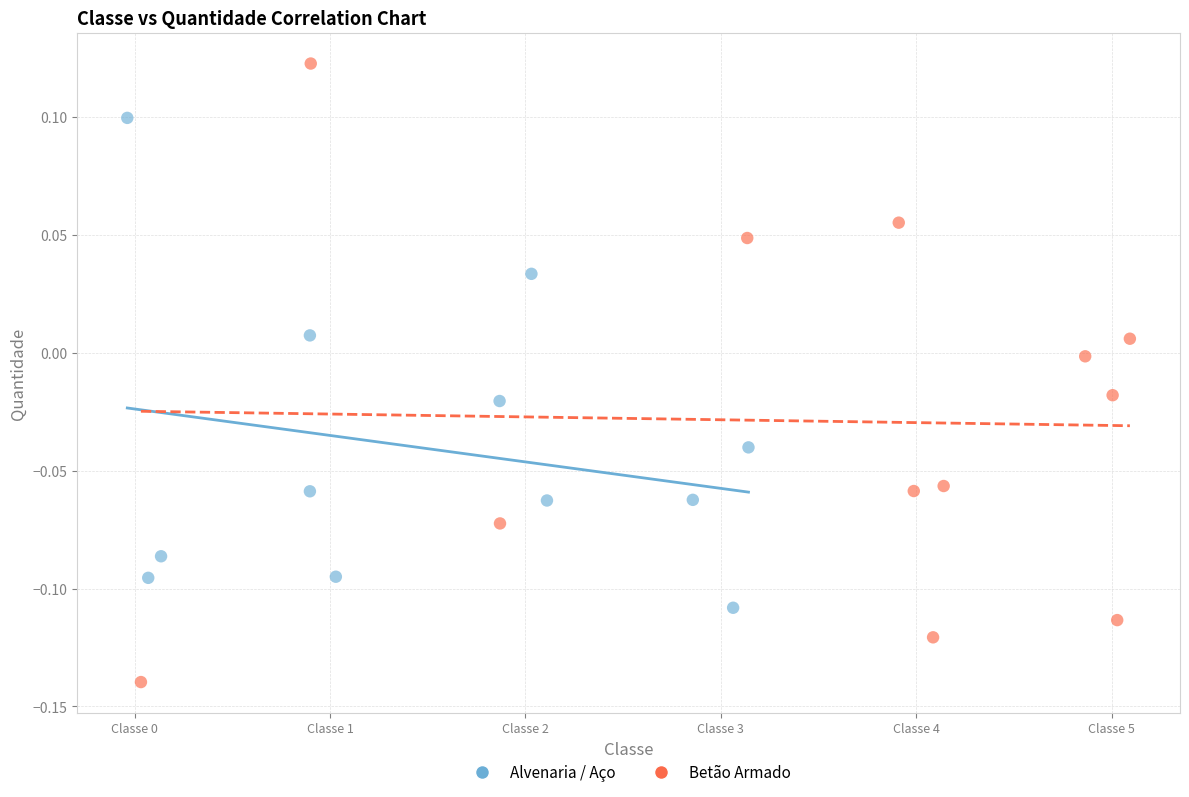

Which series contains the highest Y value?

Betão Armado